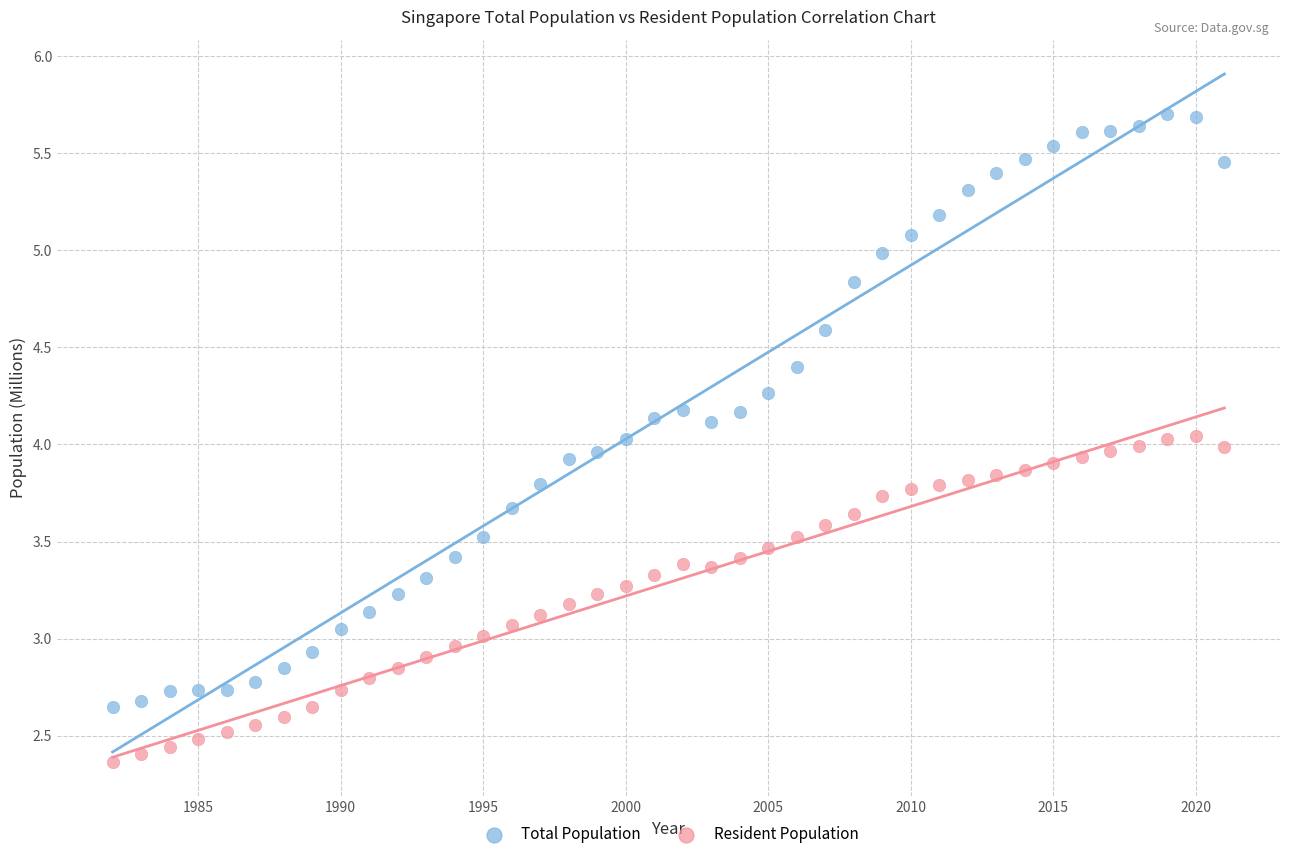

Which series contains the lowest Y value?

Resident Population